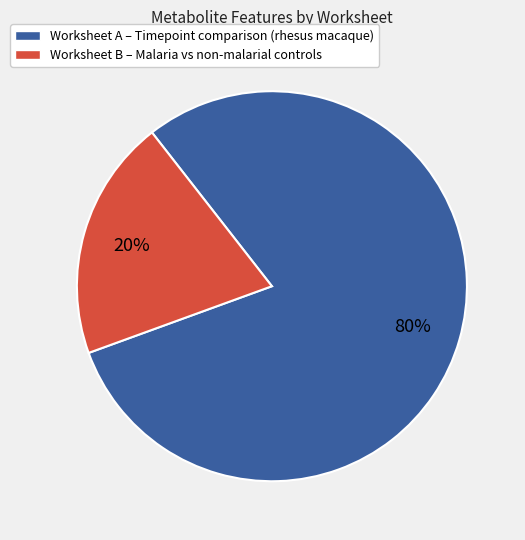

Is there any slice that represents more than half of the pie?

Yes